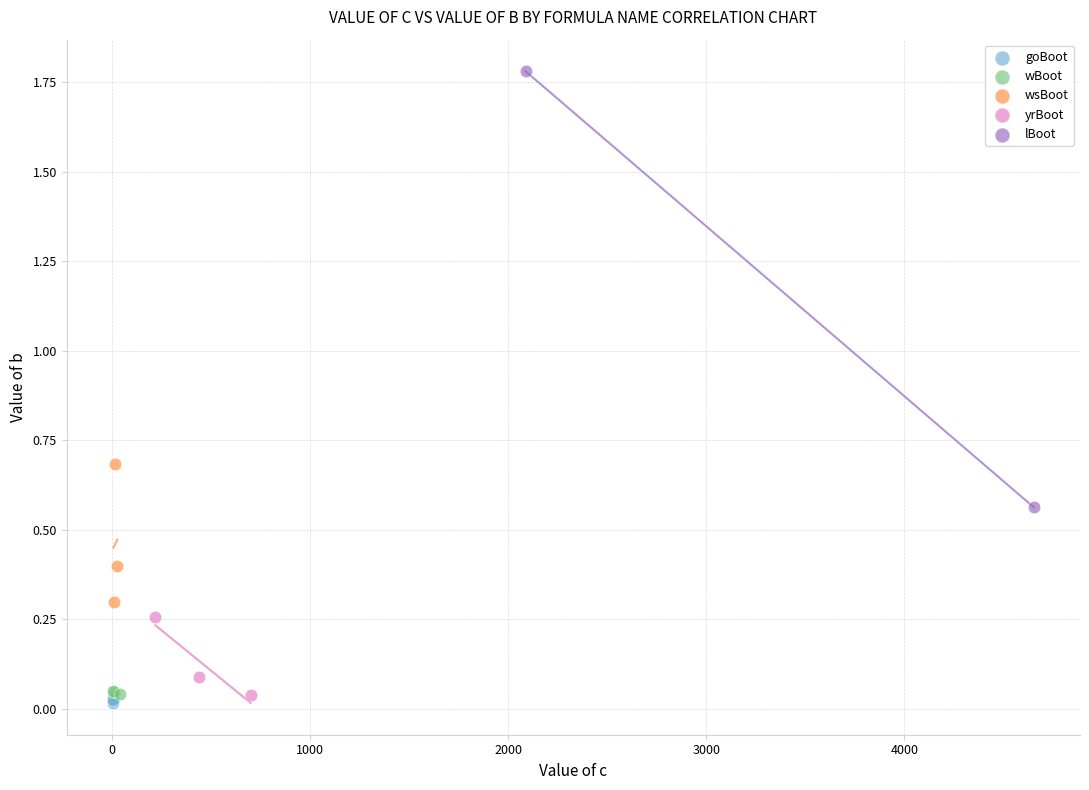

What are all the series names shown in the legend?

goBoot, wBoot, wsBoot, yrBoot, lBoot